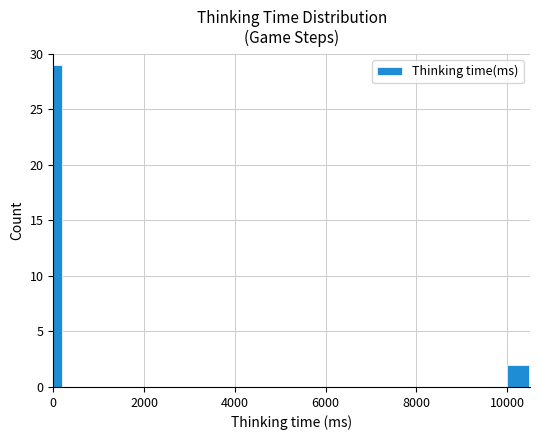

Are the bars horizontal?

No